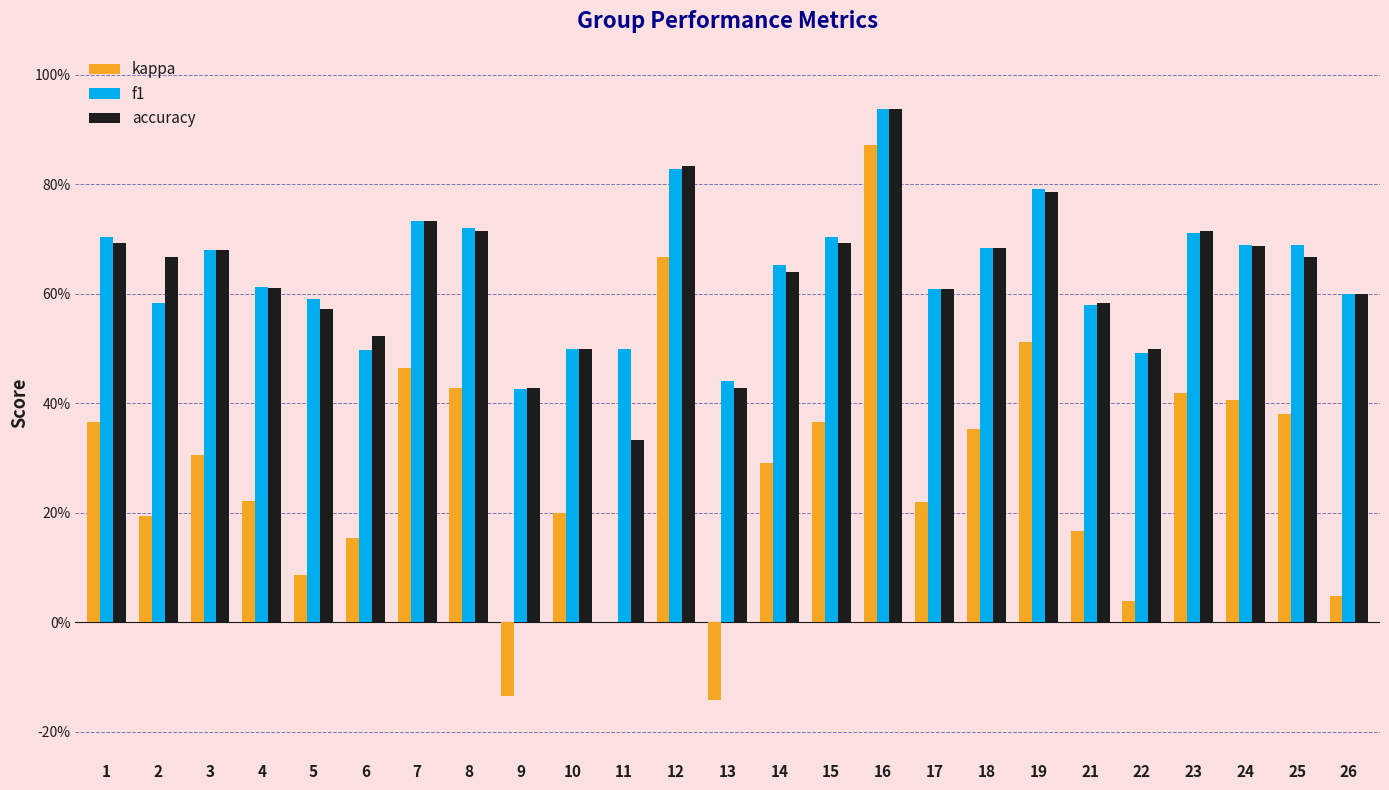

The kappa series shows 0.7 at 25. True or false?

False